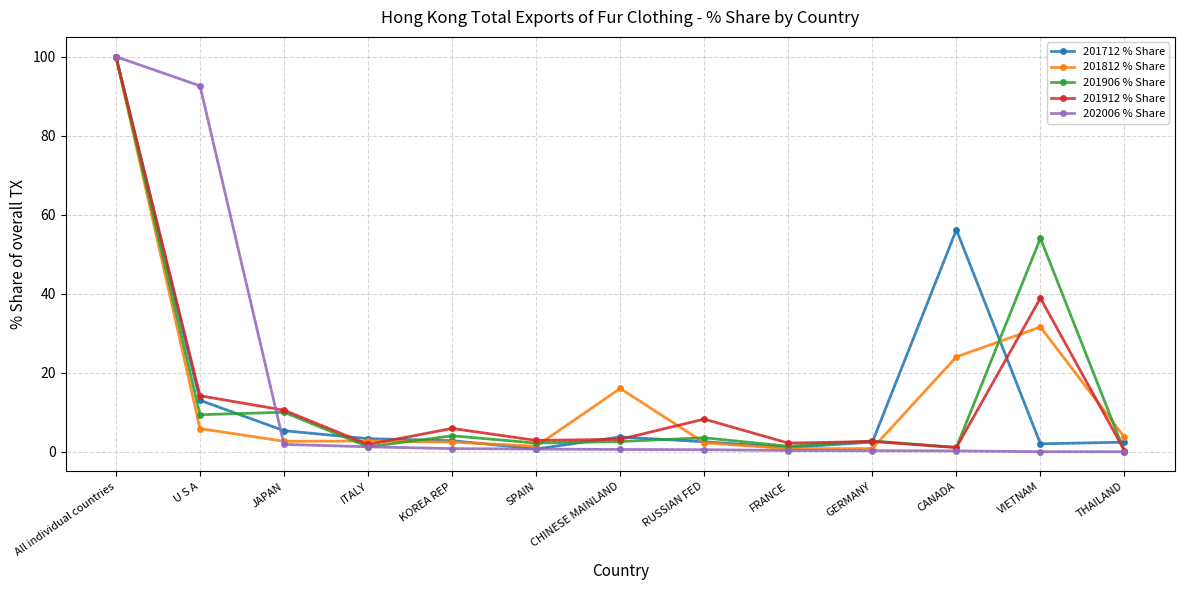

Which series has the widest spread of values?

202006 % Share